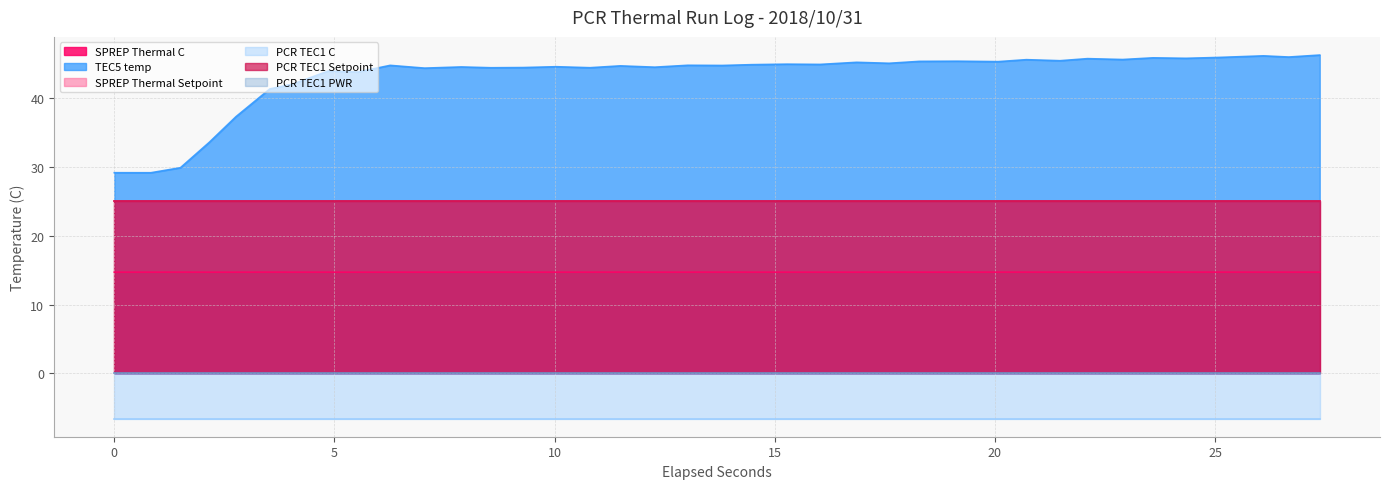

How many interior local peaks does the SPREP Thermal C series have?

8